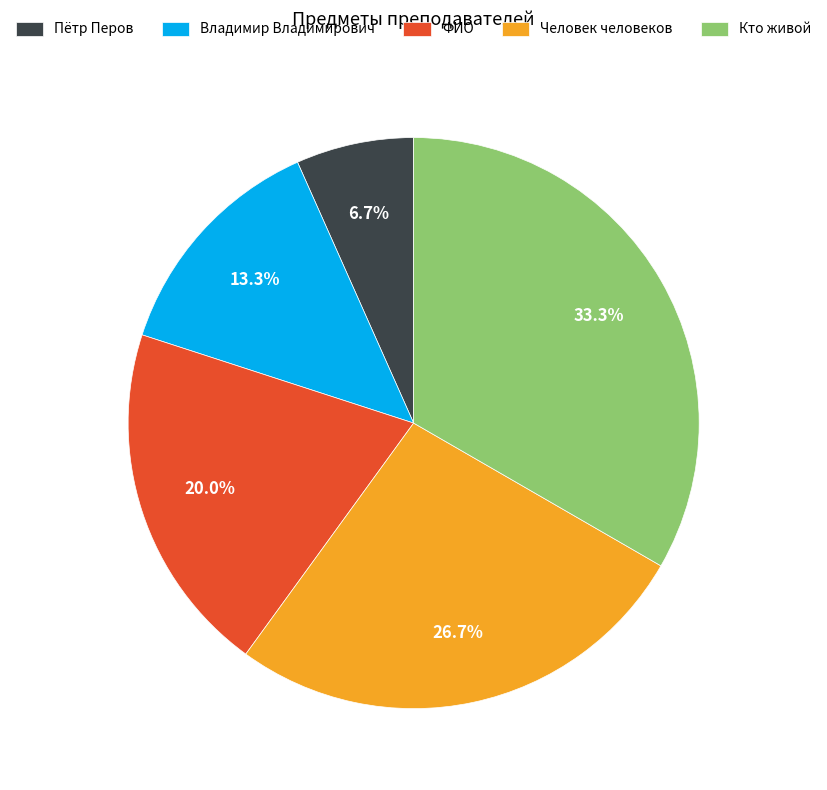

Which category has the smallest portion of the pie?

Пётр Перов